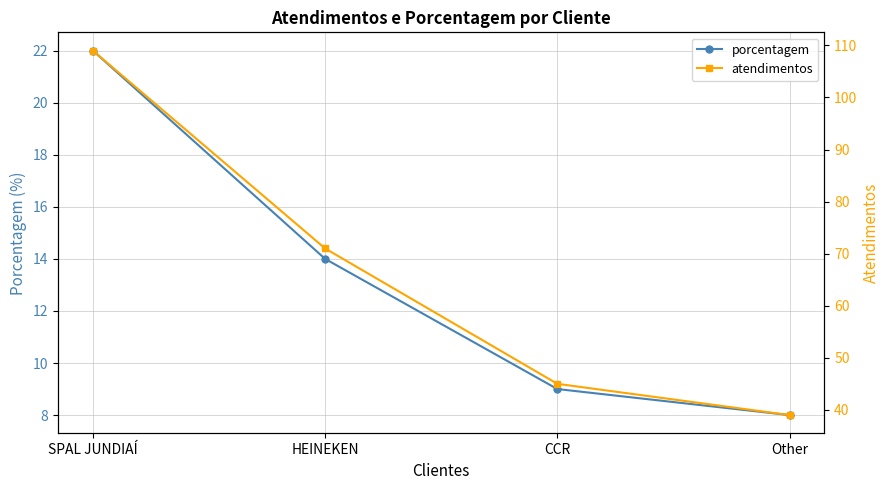

Which has a higher value, SPAL JUNDIAÍ or HEINEKEN?

SPAL JUNDIAÍ